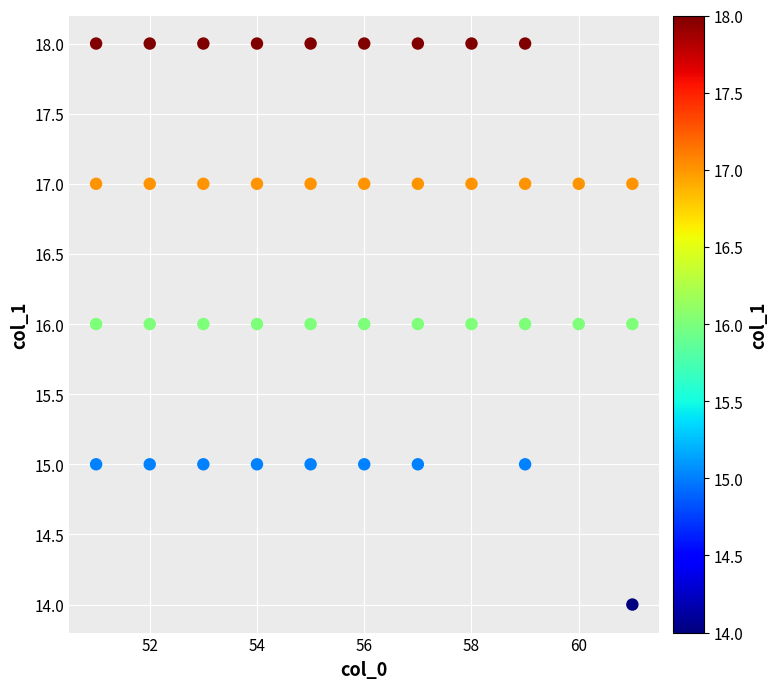

What is the range of X values (max minus min)?

10